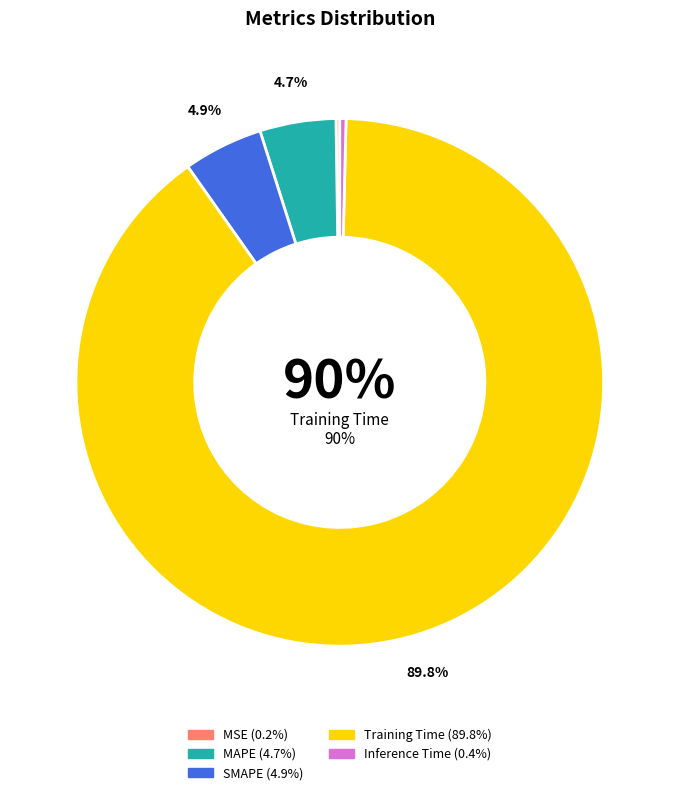

Is there a majority slice in this chart?

Yes